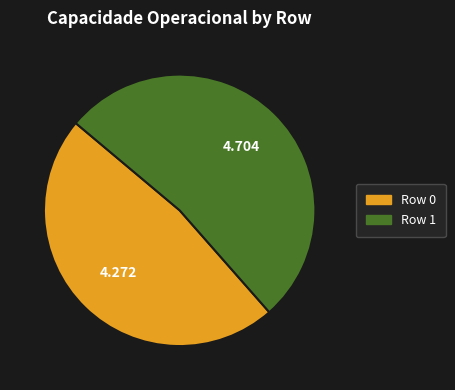

True or false: Row 1 accounts for 52% of the total.

True